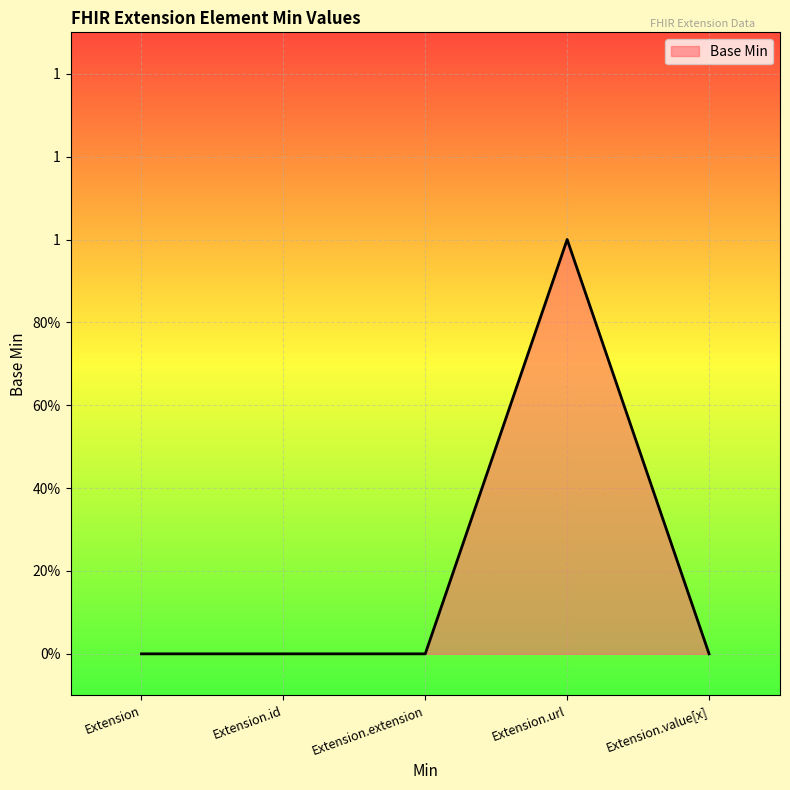

Does the chart have visible grid lines?

Yes